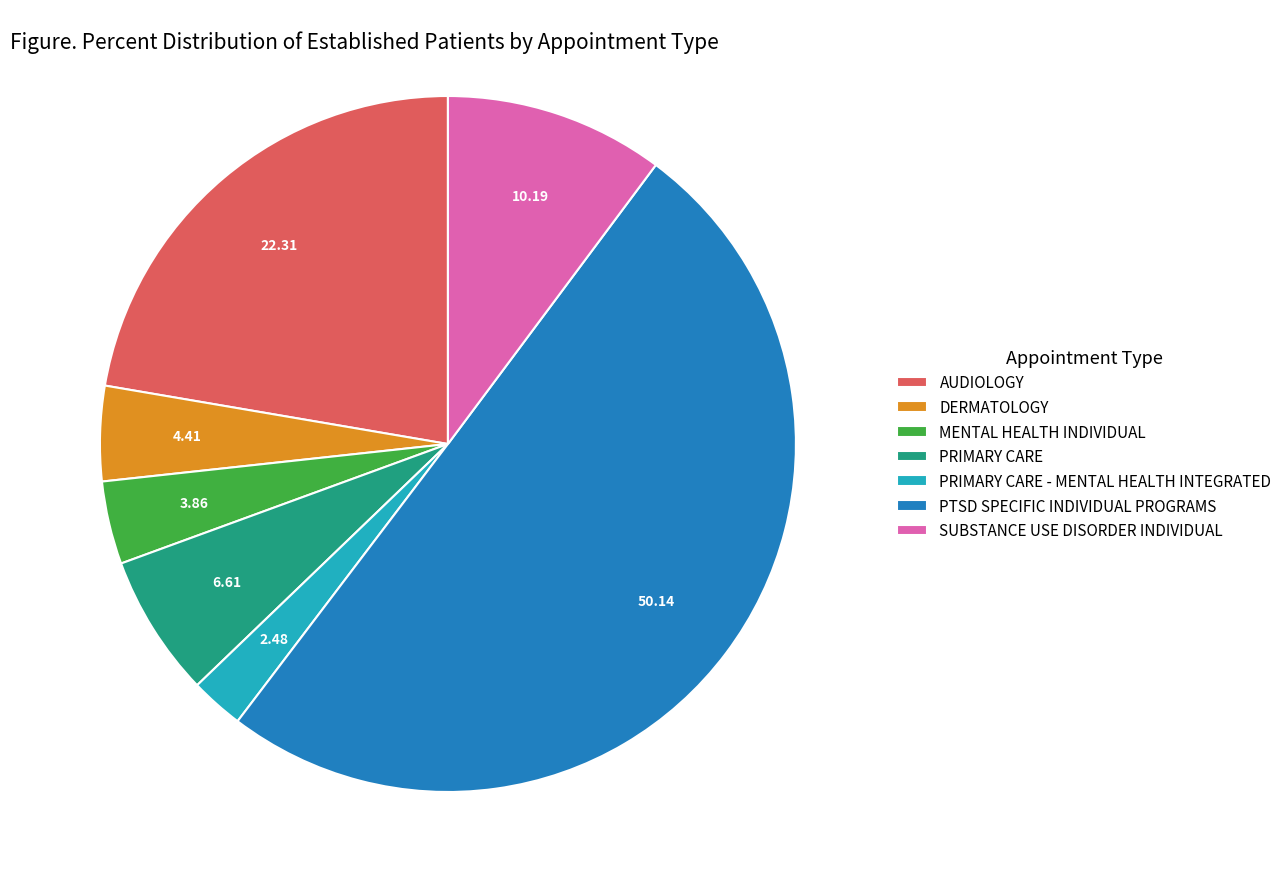

What is the smallest slice in the pie chart?

PRIMARY CARE - MENTAL HEALTH INTEGRATED